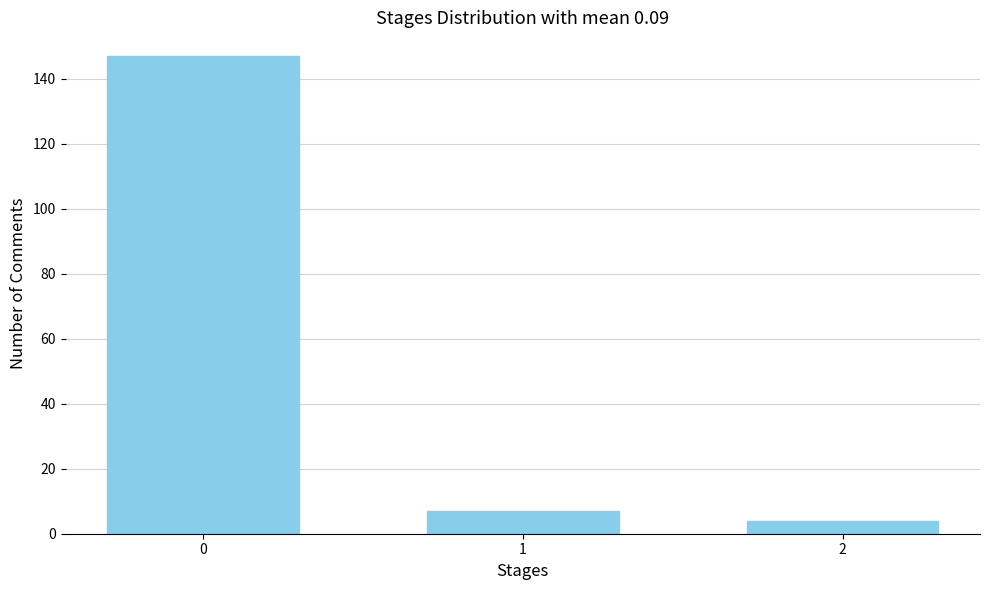

Reading right to left, what are all the values shown in this chart?

2=4	1=7	0=147